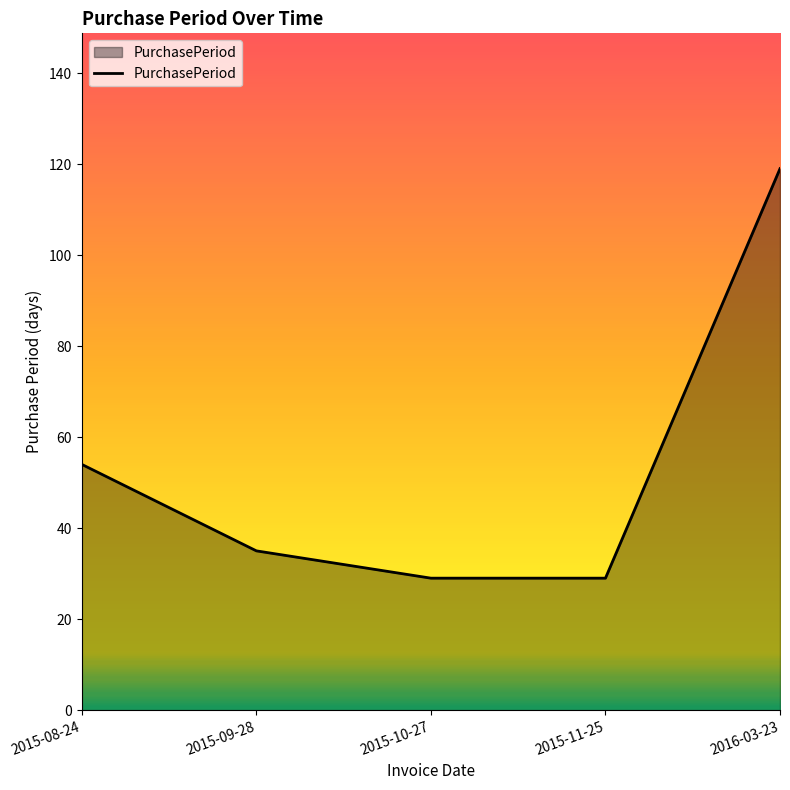

Which has a higher value, 2015-09-28 or 2015-08-24?

2015-08-24